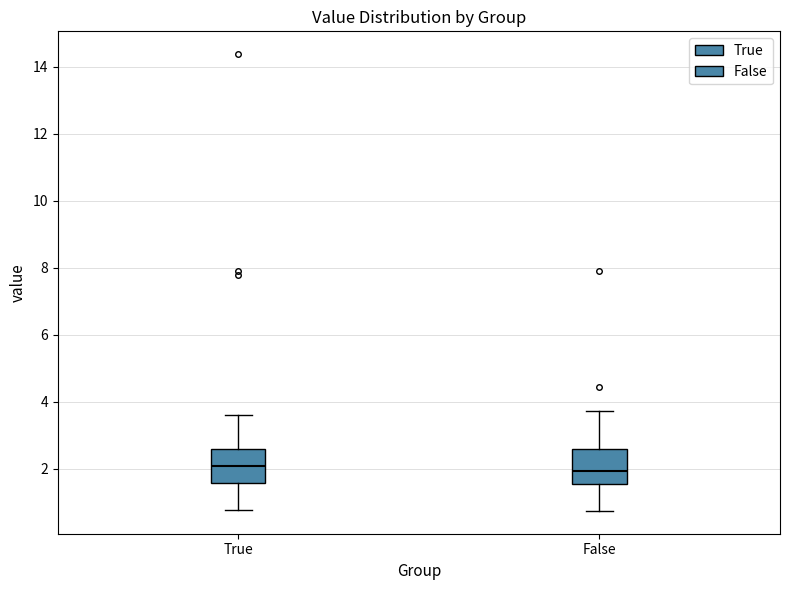

Where does the upper whisker of the box for True end on the y-axis? The values are not printed on the chart, so give them approximately, as read against the axis.

3.6